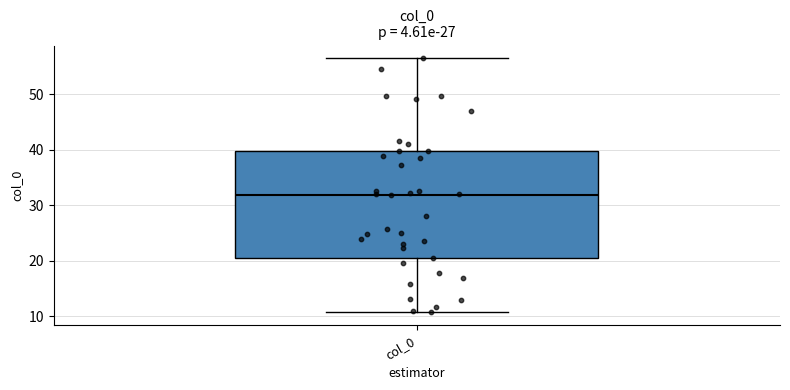

Read this box plot against the y-axis: the position of the median line, the range covered by the box, and the ends of both whiskers. The values are not printed on the chart, so give them approximately, as read against the axis.

median 32, box 21 to 40, whiskers 11 to 56